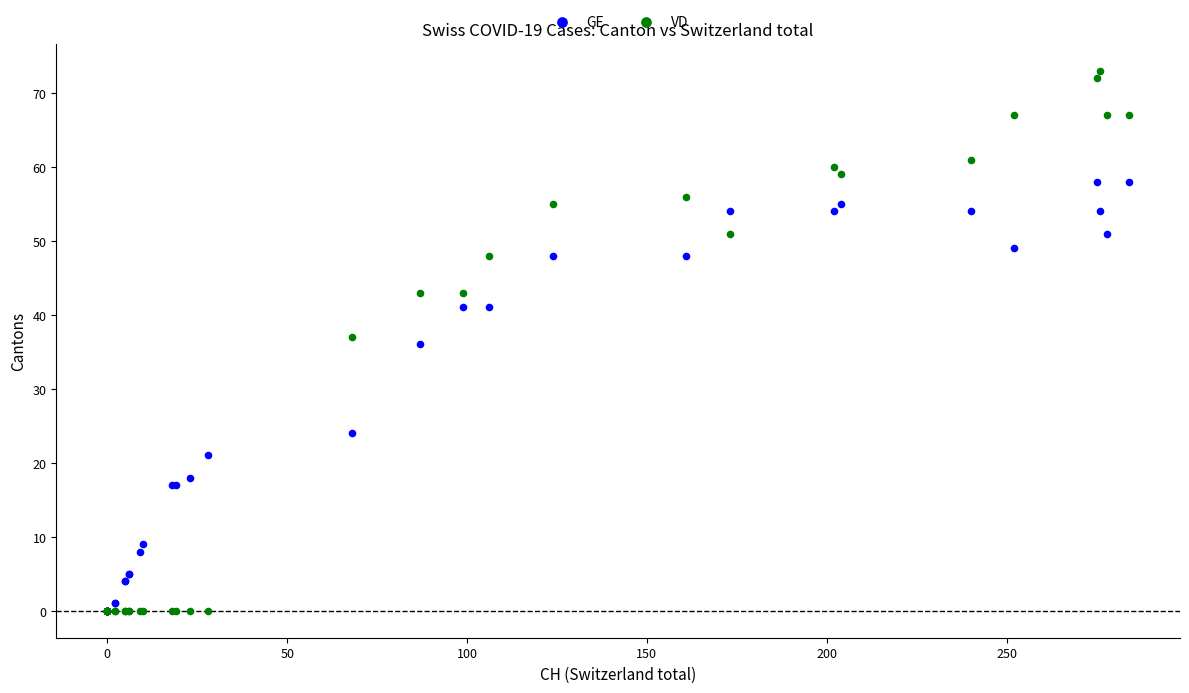

In the GE series, what Y value is closest to 29?

24